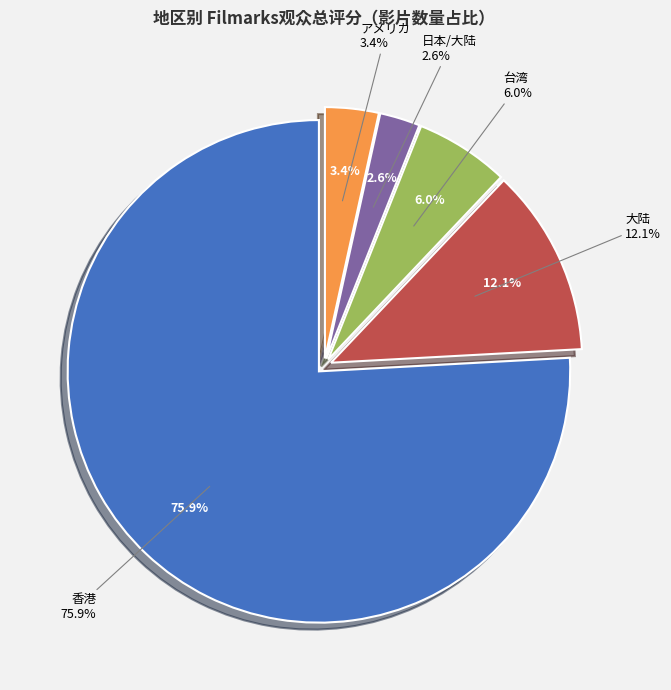

How many segments does this pie chart have?

5